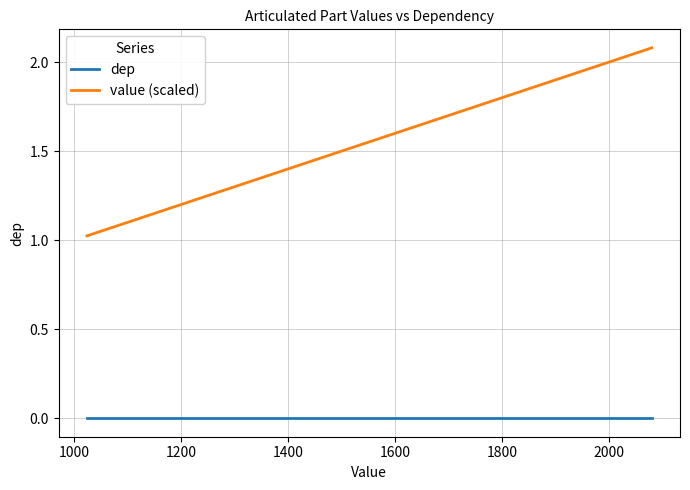

List the series in order of their peak value, highest first.

value (scaled), dep